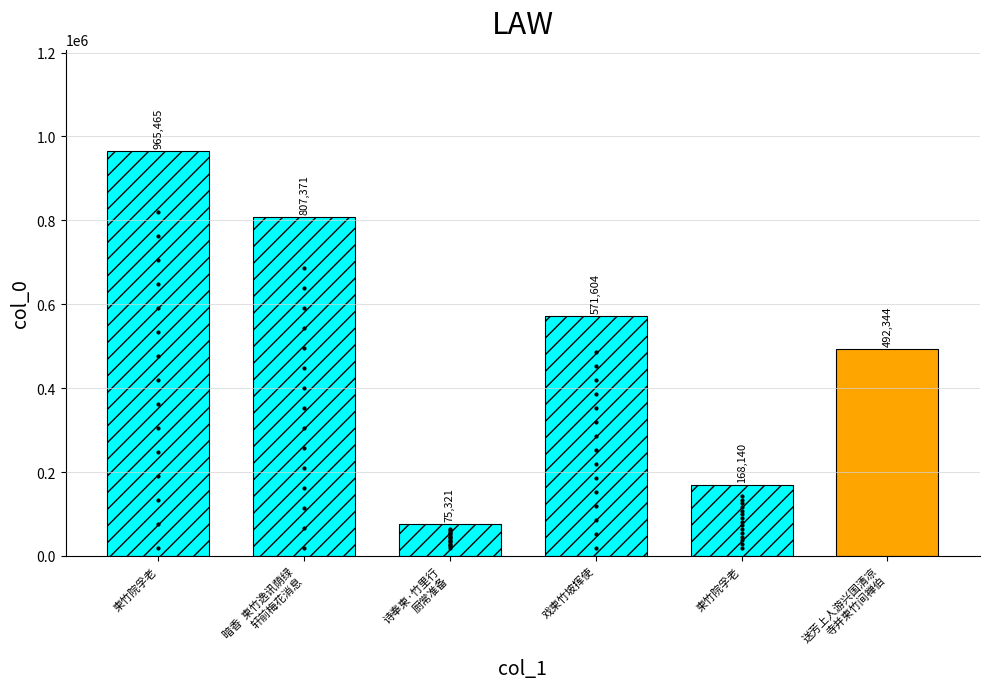

What is the ratio of the value at 暗香  柬竹逸讯荫绿轩前梅花消息 to the value at 诗奉柬·竹里行厨常准备?

10.7